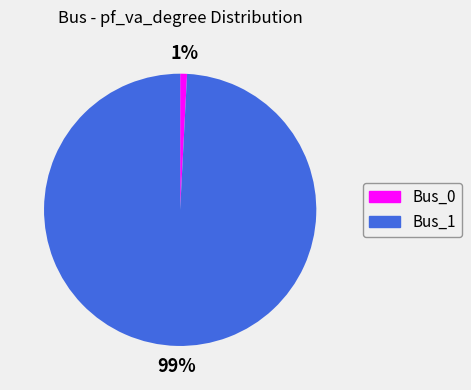

Does any single category account for the majority?

Yes